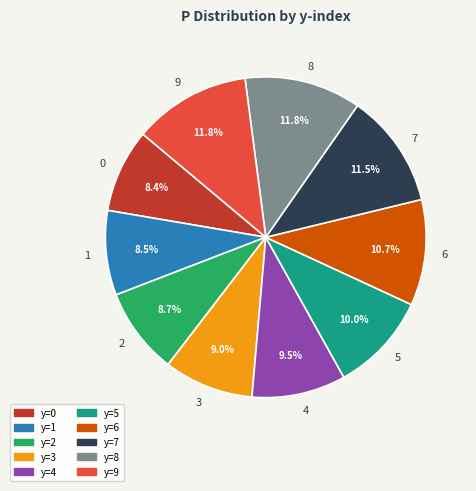

Is 0 the majority of the pie?

No